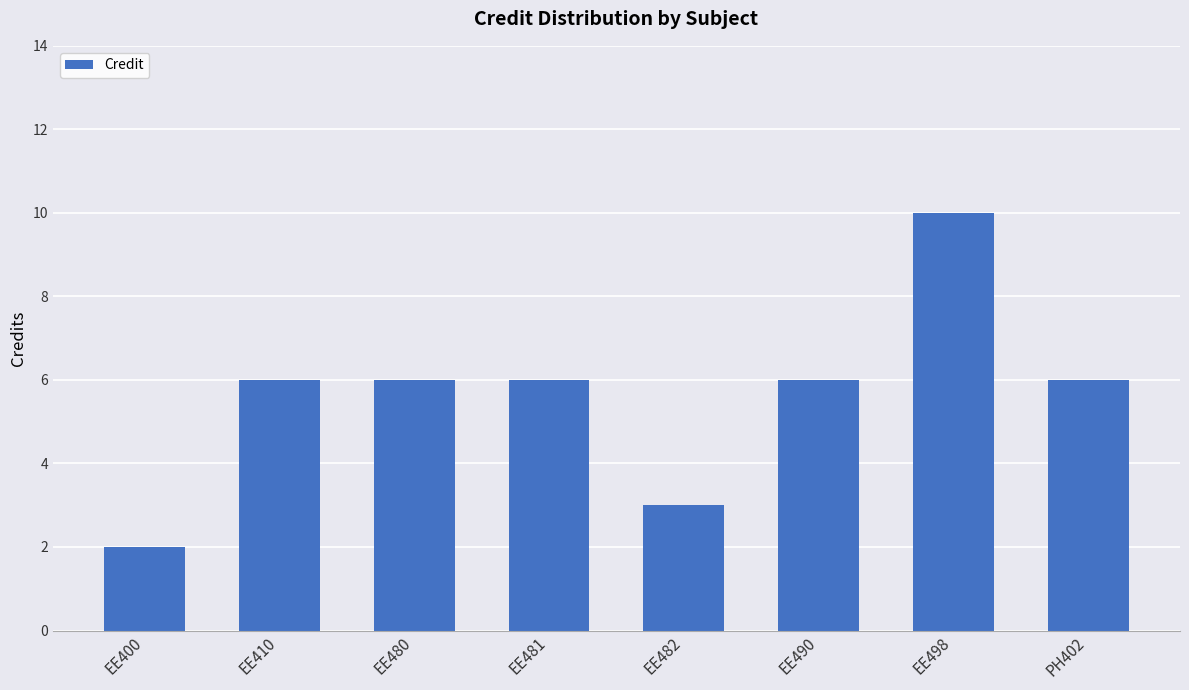

Is it true that the value at EE400 is 3?

False